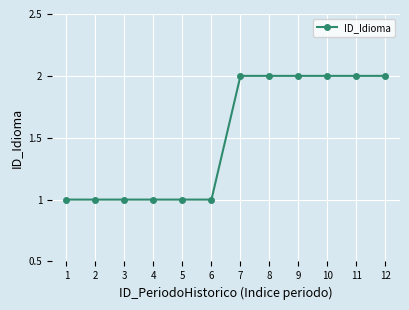

How many values are between 1 and 2?

12